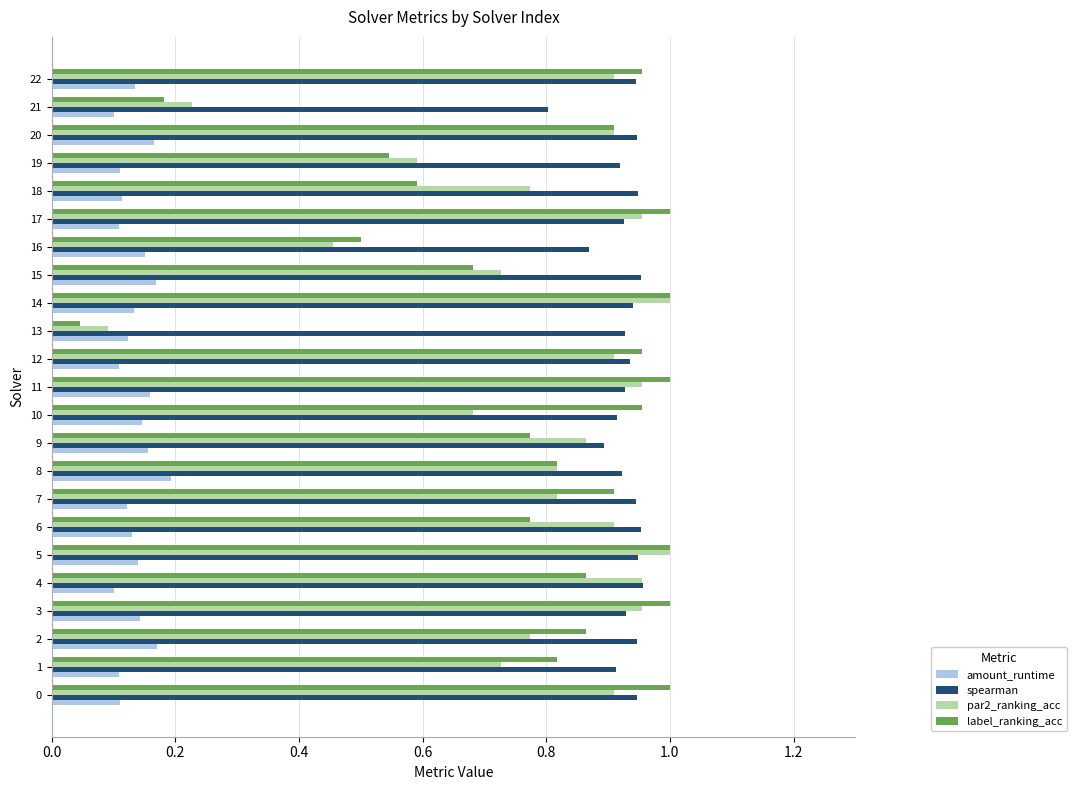

Where is par2_ranking_acc nearest to the value 0?

13